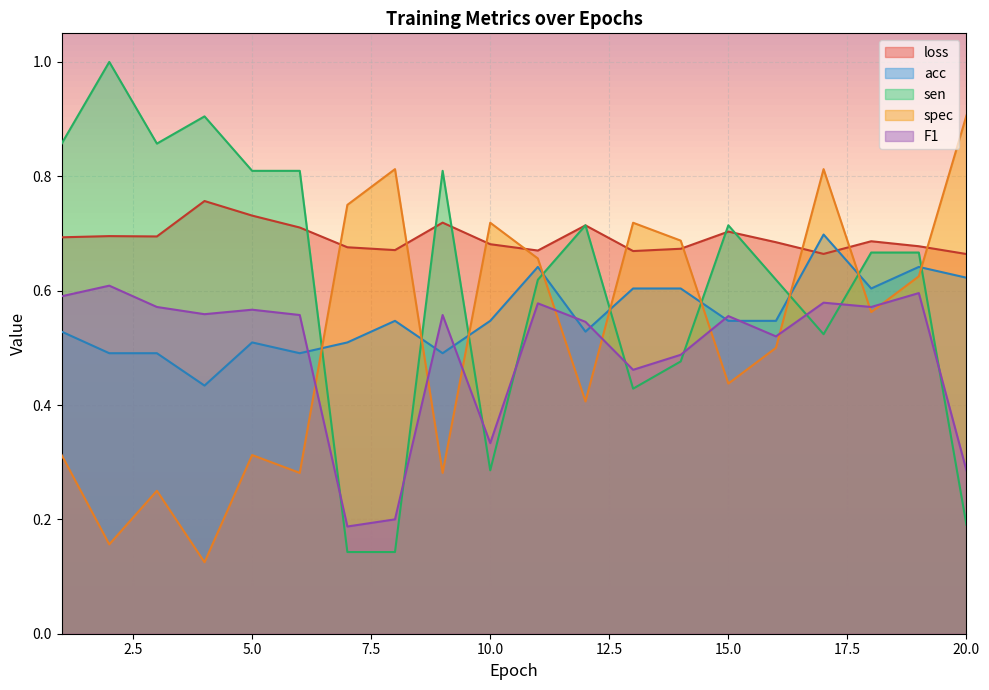

What is the total value across all series at 12?

2.9